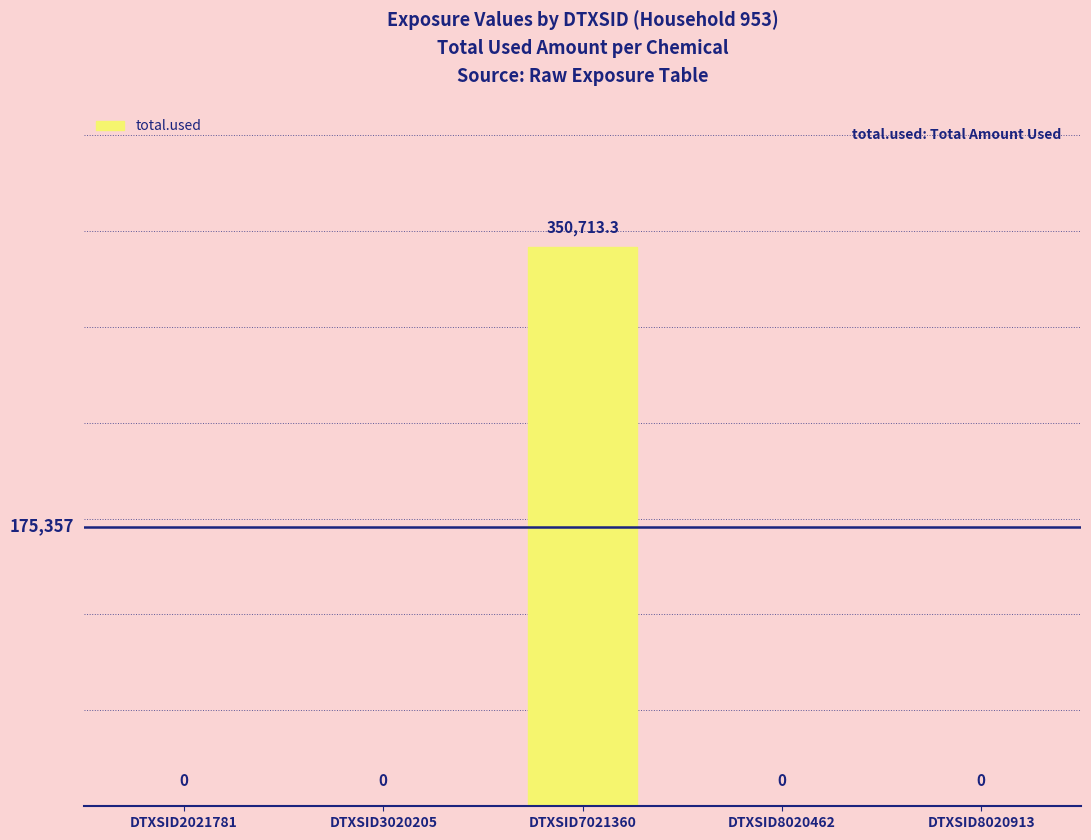

Reading left to right, transcribe all the data shown in this chart.

0.0	0.0	350713.3	0.0	0.0